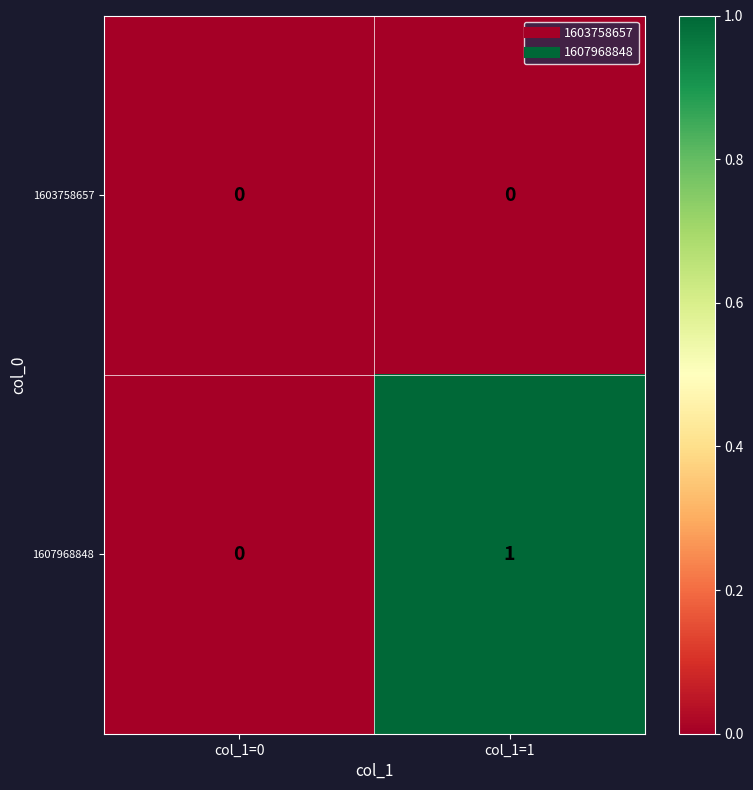

Which series has the largest total across all categories?

1607968848